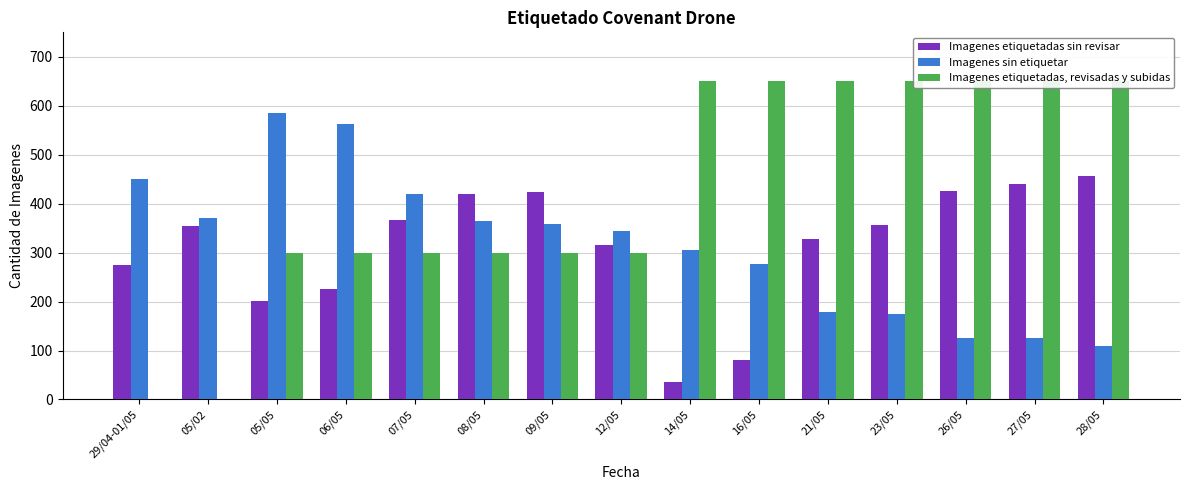

At which category is the sum across all series the highest?

27/05